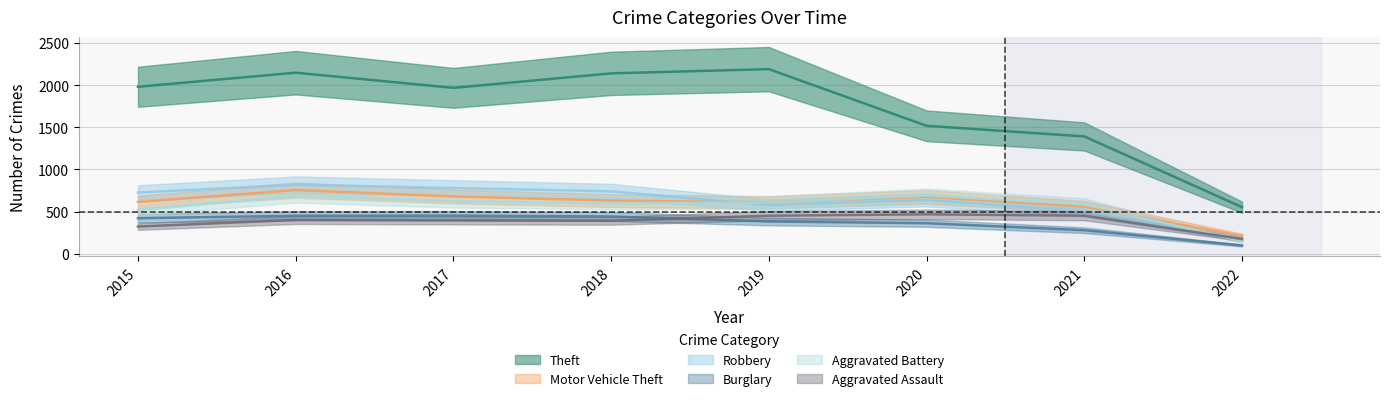

True or false: Theft and Burglary cross at least once.

False